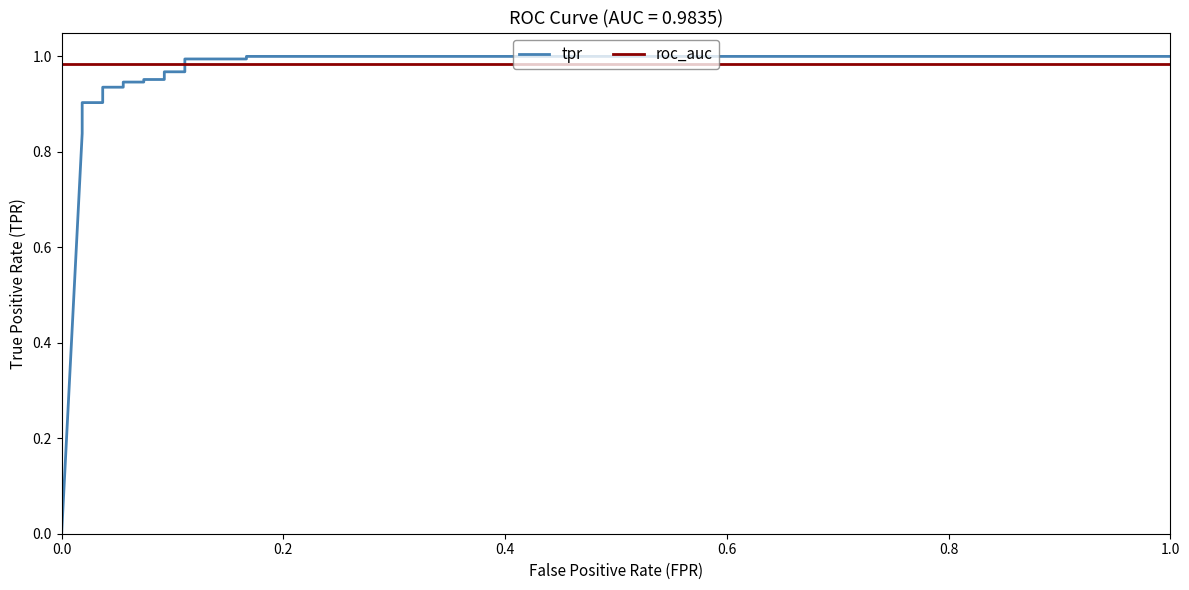

What is the label of the 15th point from the right?

0.6